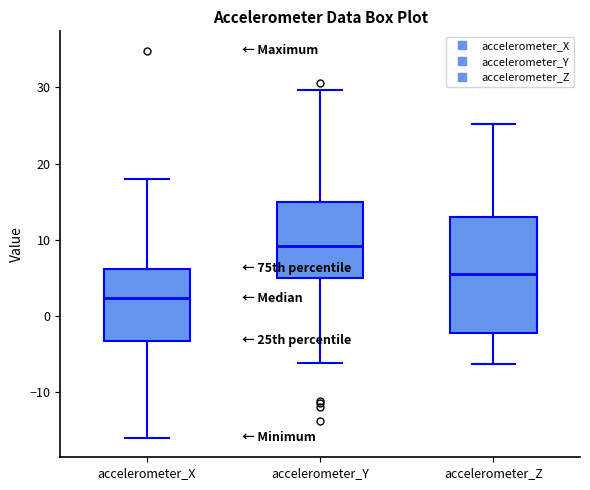

Reading left to right, transcribe this box plot: for each box, give where its median line is, the range the box spans, and where its two whiskers end, as read against the y-axis. The values are not printed on the chart, so give them approximately, as read against the axis.

accelerometer_X: median 2, box -3 to 6, whiskers -16 to 18
accelerometer_Y: median 9, box 5 to 15, whiskers -6 to 30
accelerometer_Z: median 5, box -2 to 13, whiskers -6 to 25